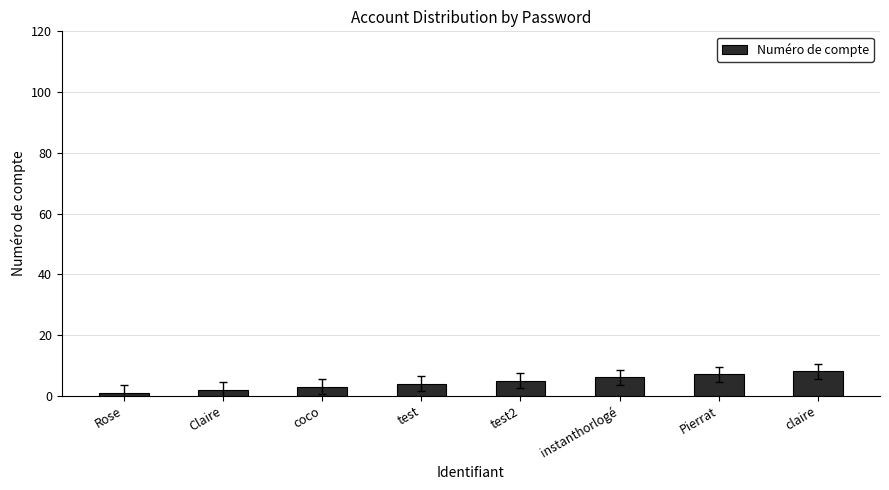

How many series are shown in this chart?

1